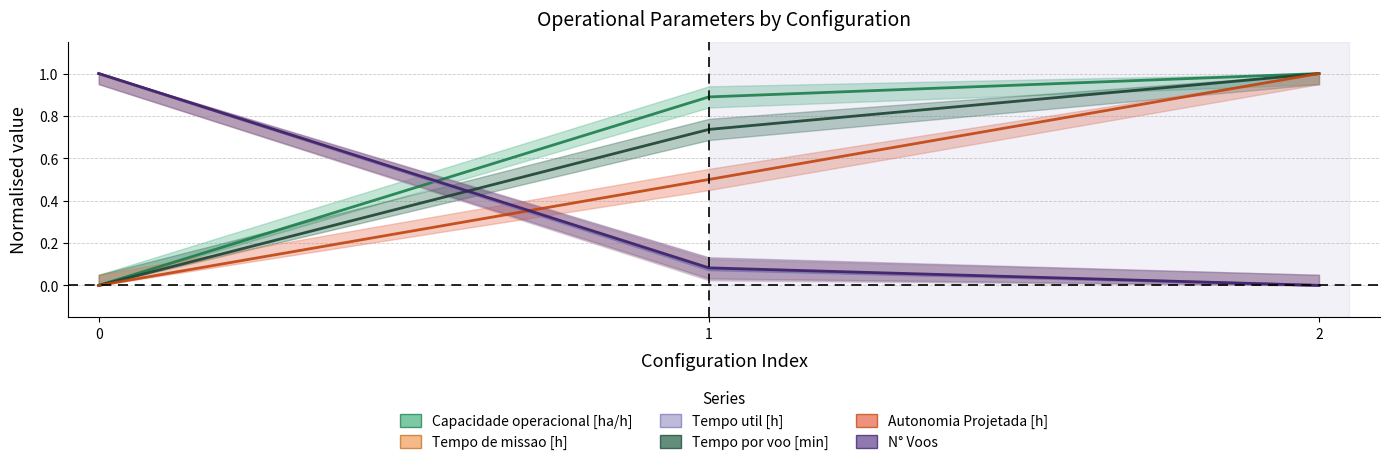

What is the sum of the Autonomia Projetada [h] values at 1 and 0?

0.5